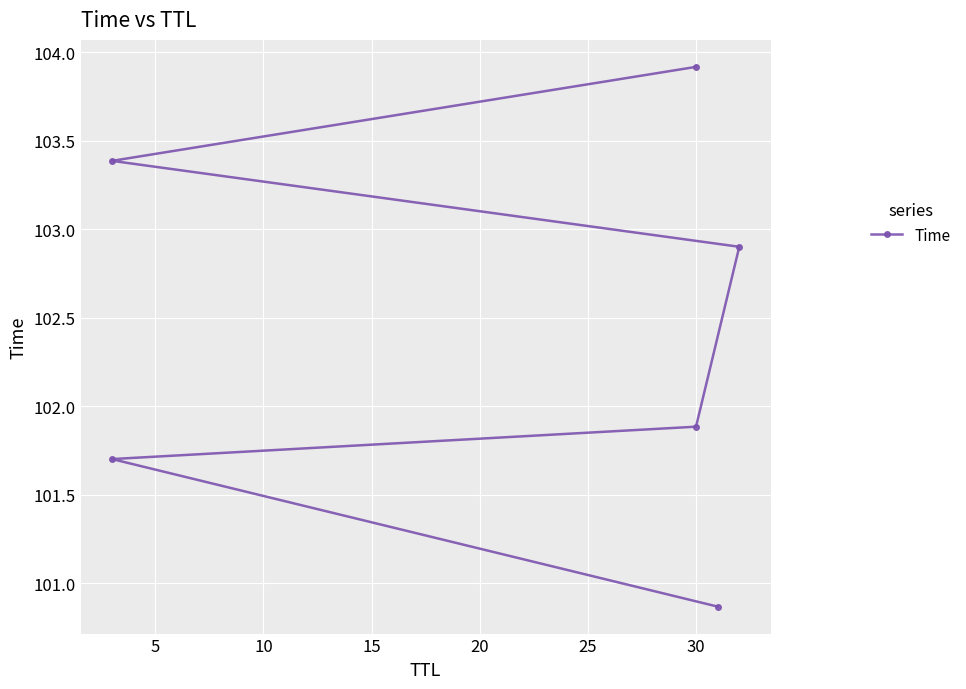

How many values exceed 102?

3